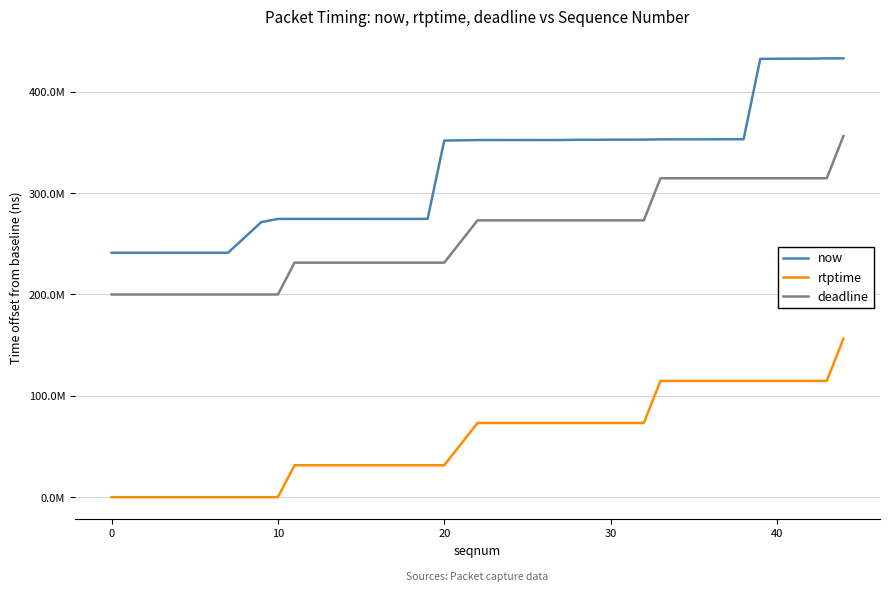

List the series in order of their overall mean, lowest first.

rtptime, deadline, now